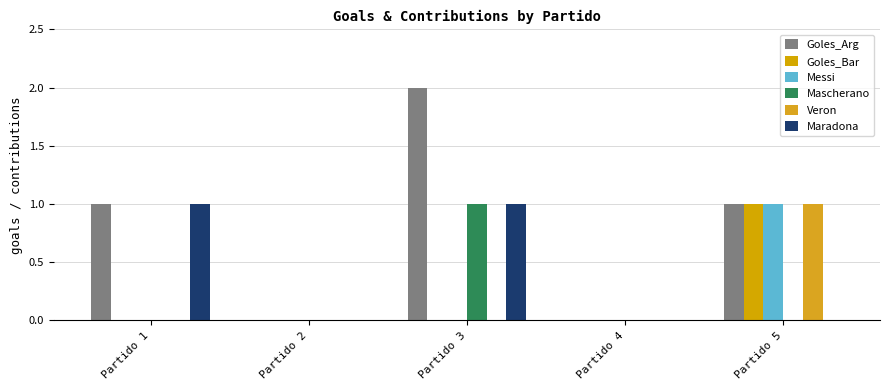

Count the number of categories in the chart.

5